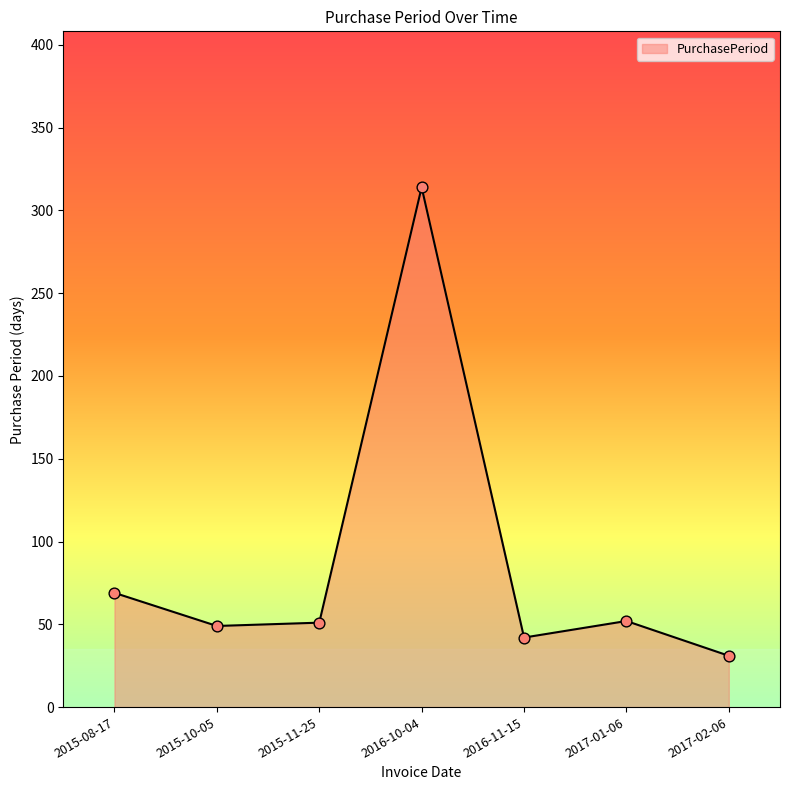

What is the change in value from 2015-08-17 to 2015-10-05?

-20